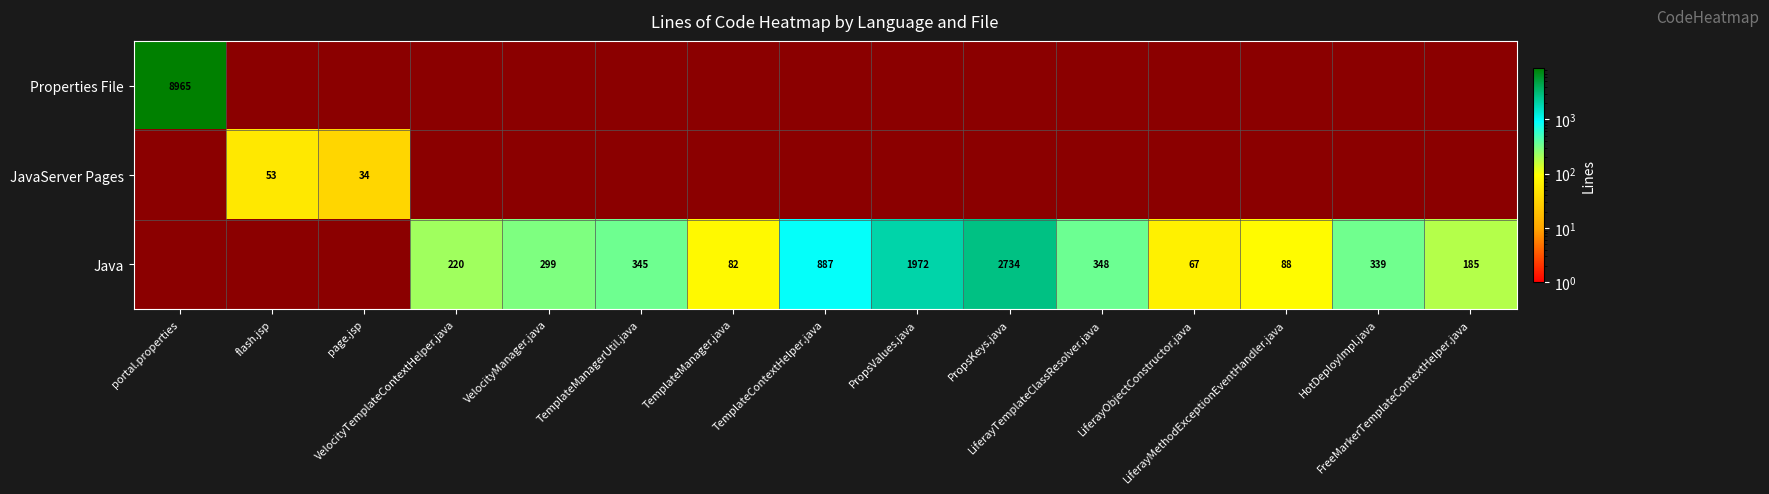

At which label is Java closest to 1?

portal.properties